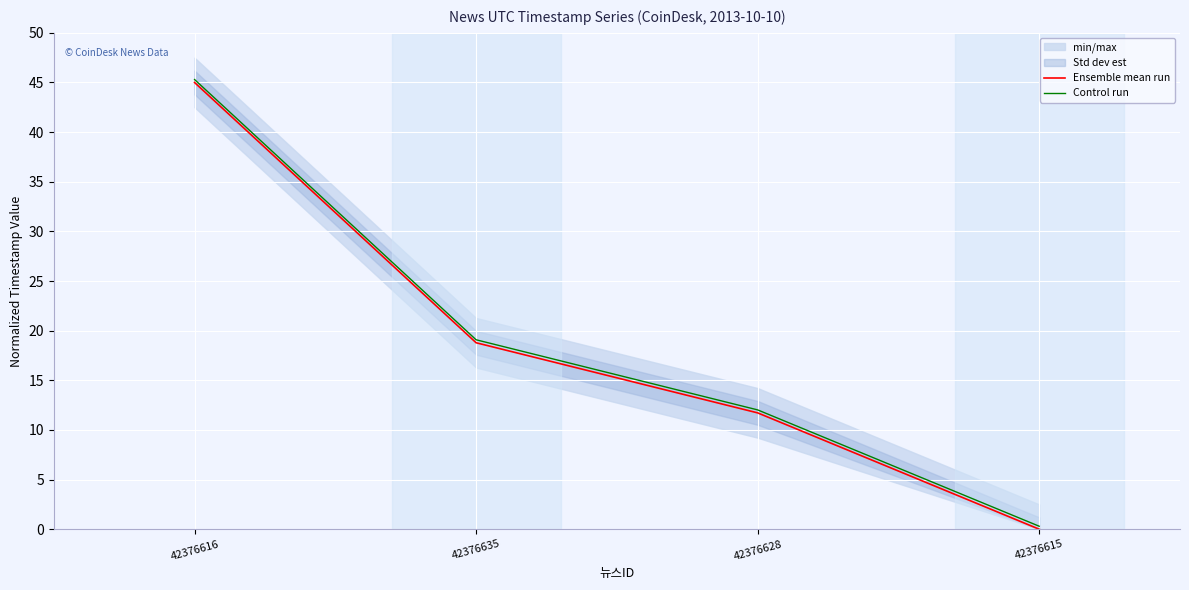

Reading right to left, extract all data points from this chart.

Ensemble mean run: 42376615=0.0	42376628=11.7	42376635=18.8	42376616=45.0
Control run: 42376615=0.3	42376628=12.0	42376635=19.1	42376616=45.3